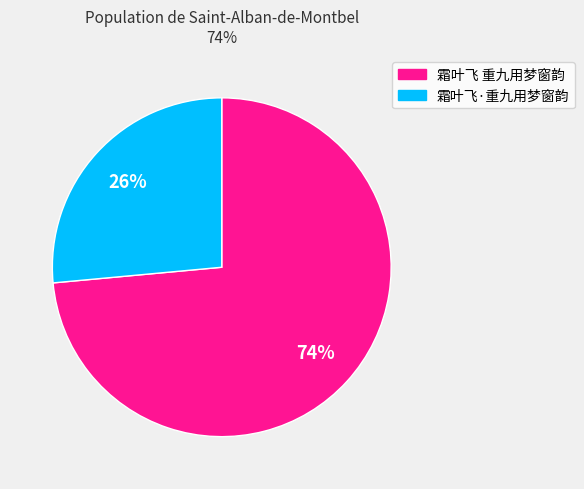

To the nearest percent, what portion does 霜叶飞 重九用梦窗韵 represent?

74%